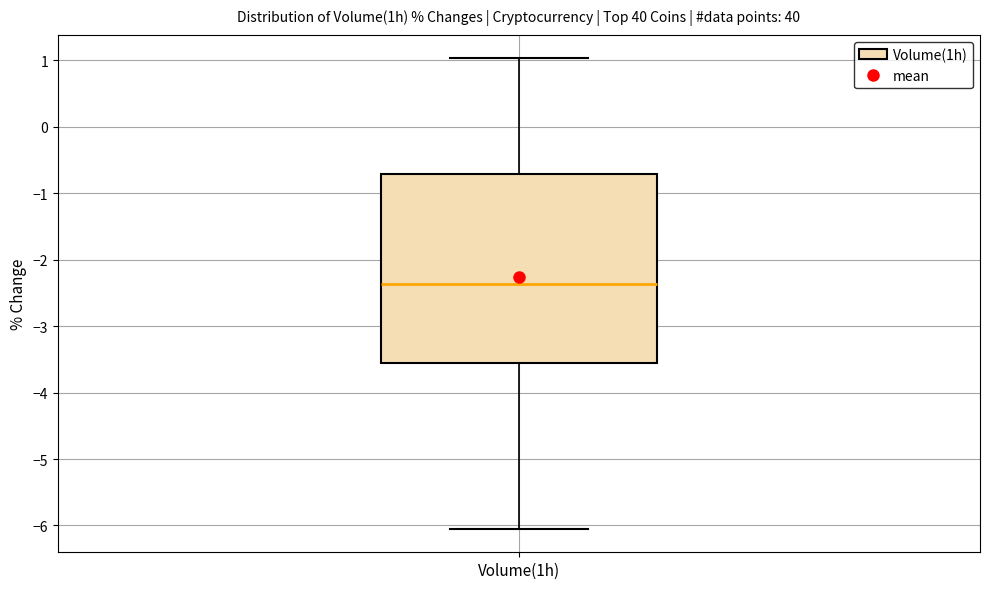

Transcribe this box plot: give where the median line is, the range the box spans, and where the two whiskers end, as read against the y-axis. The values are not printed on the chart, so give them approximately, as read against the axis.

median -2.4, box -3.6 to -0.7, whiskers -6.0 to 1.0